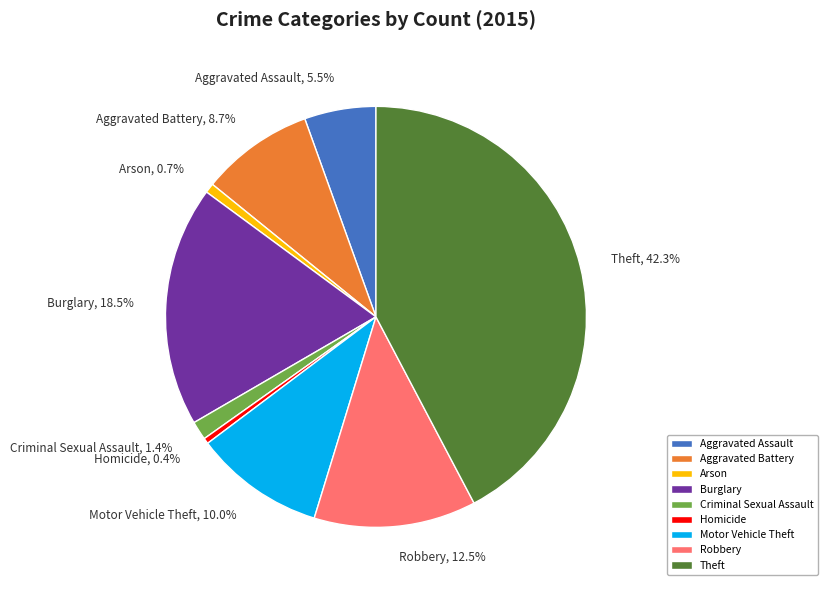

How many segments does this pie chart have?

9